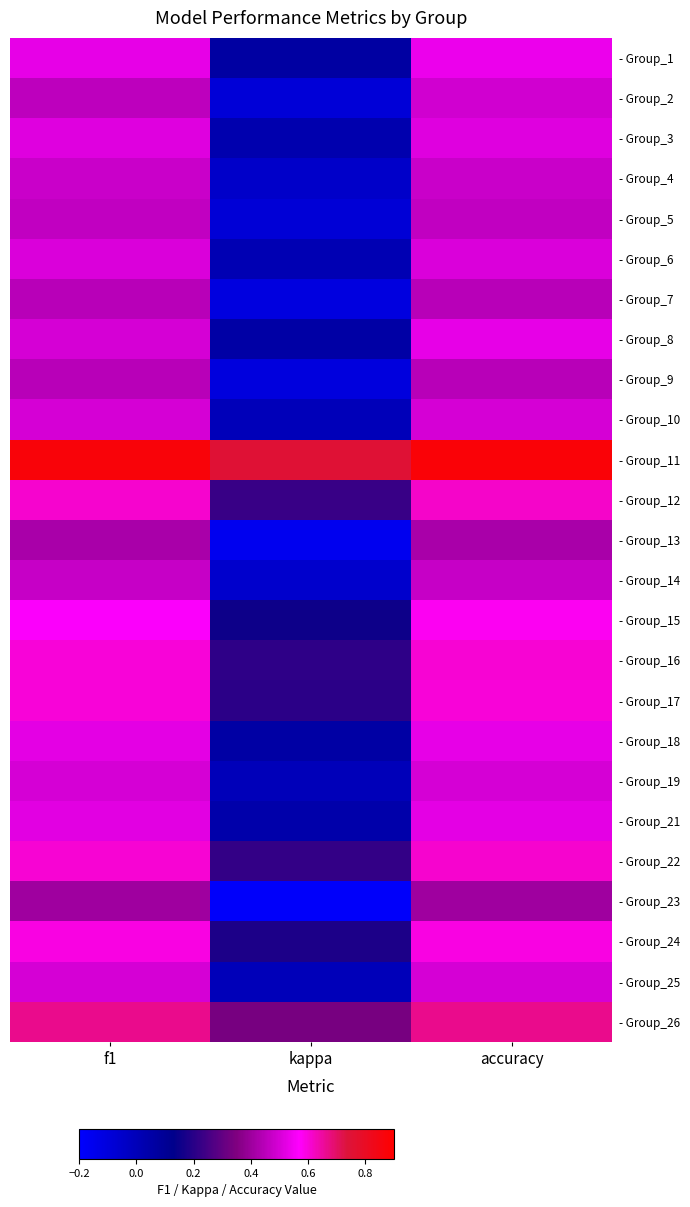

Which has a higher value, f1 or accuracy?

accuracy